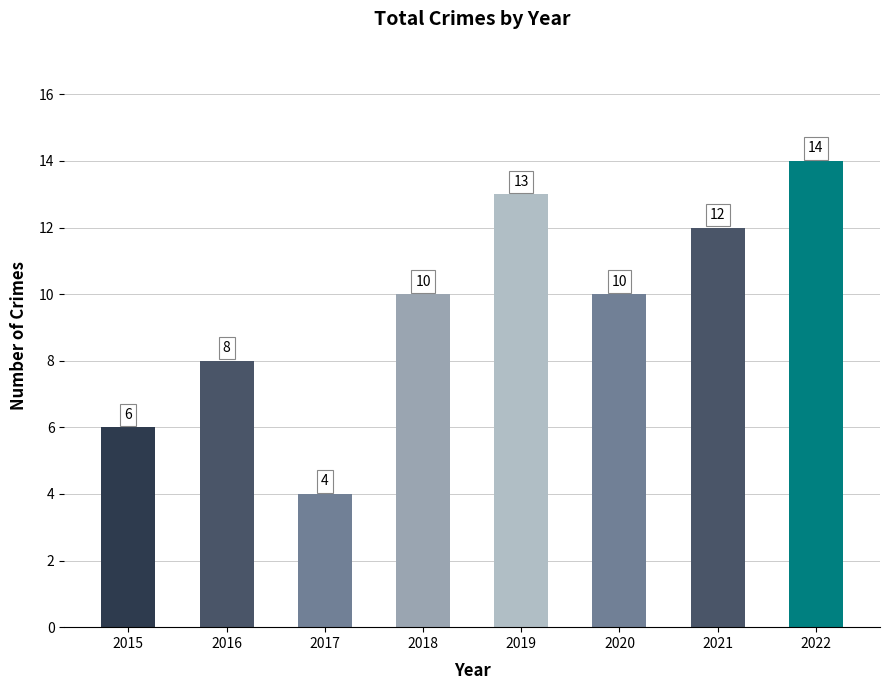

Reading right to left, what are all the values shown in this chart?

14	12	10	13	10	4	8	6